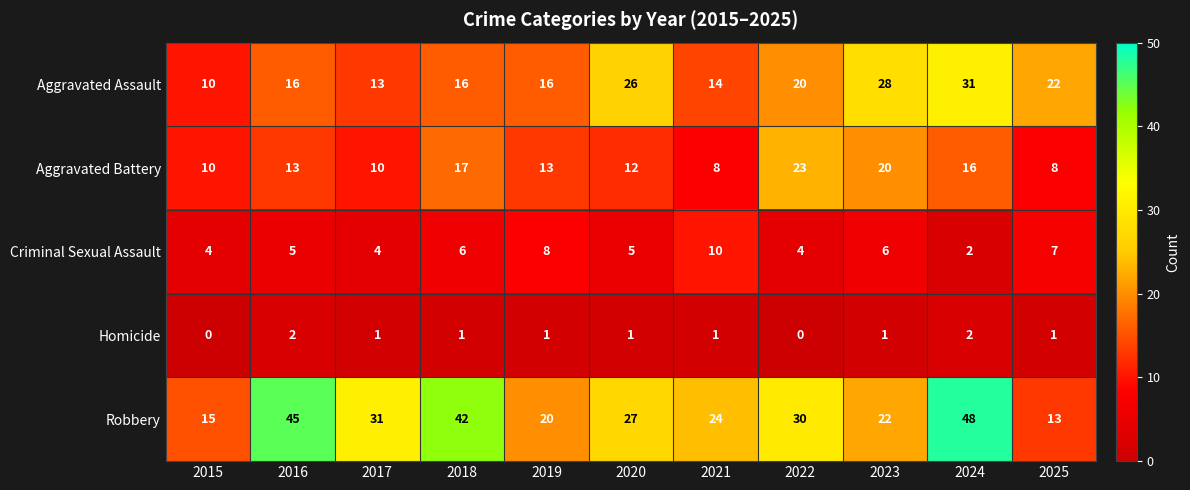

What is the sum of all Homicide values?

11